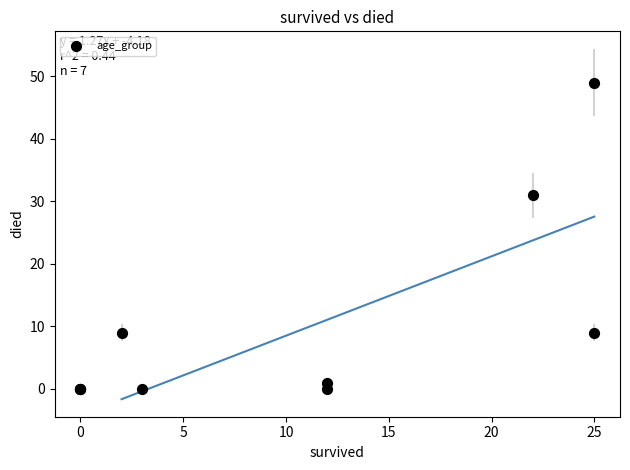

What Y value in the scatter plot is closest to 24?

31